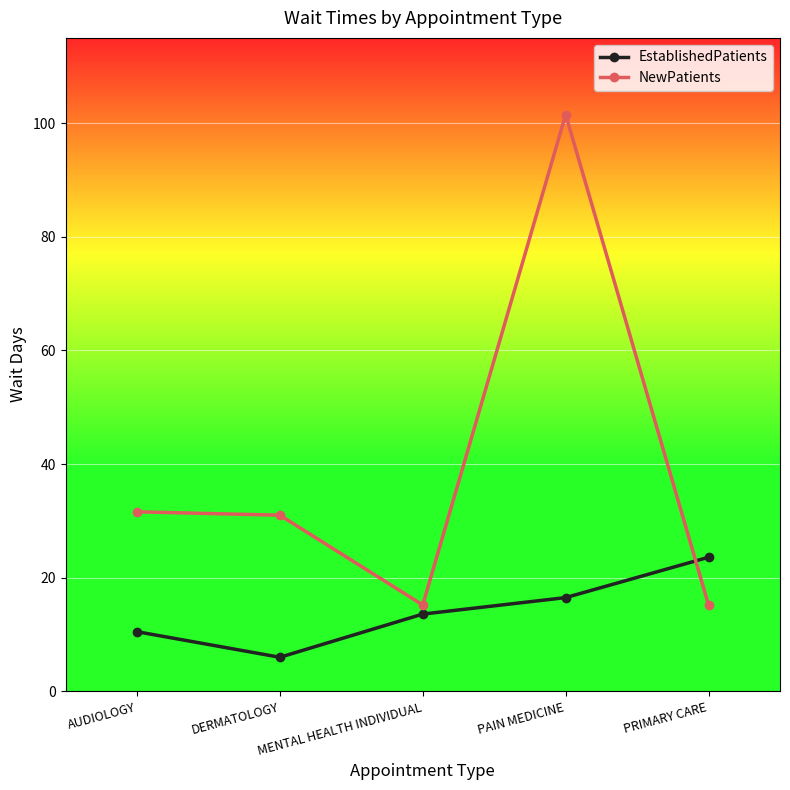

True or false: EstablishedPatients has more than 2 interior local peaks.

False